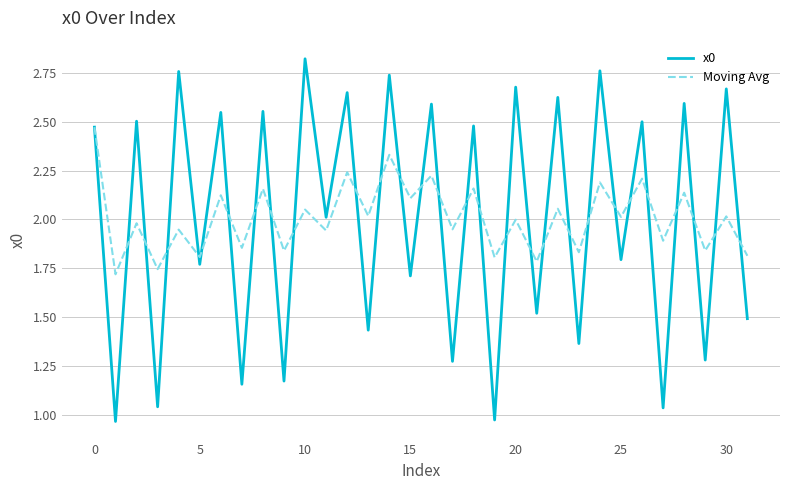

Rank the series by their maximum value, from highest to lowest.

x0, Moving Avg